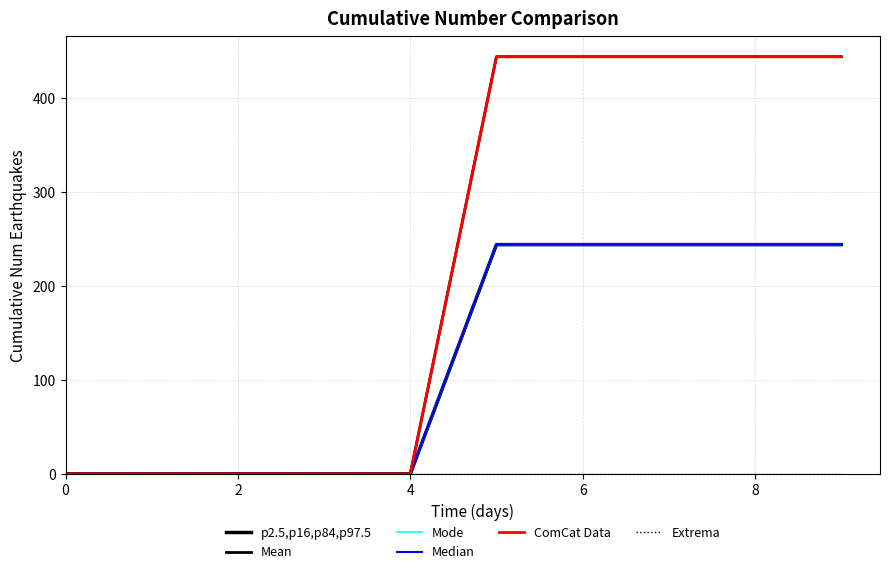

Does the chart display data point markers on the line(s)?

No